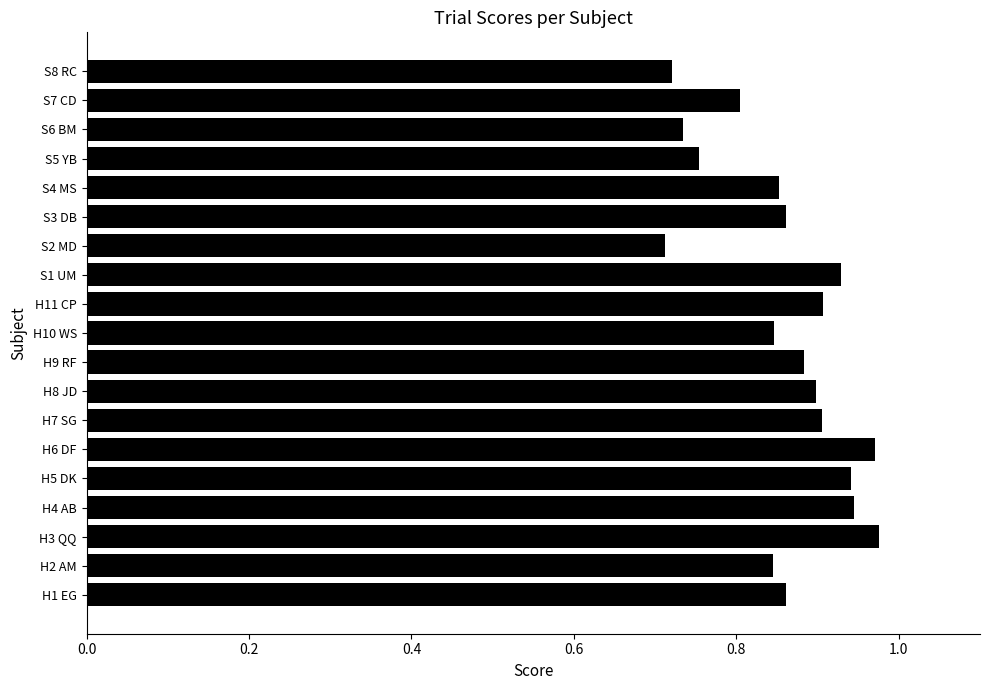

Which has a higher value, S2 MD or H9 RF?

H9 RF